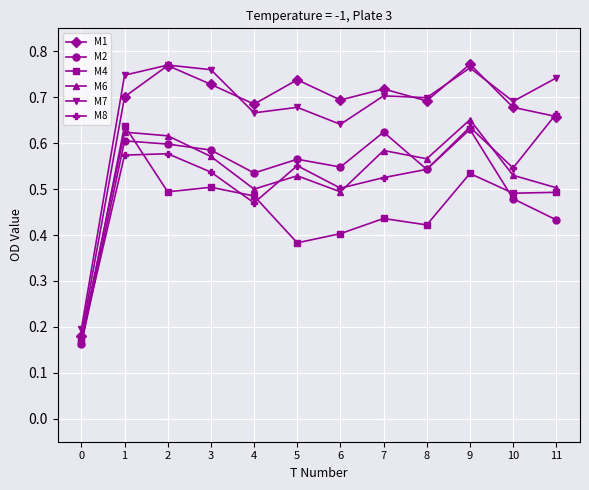

The value of M4 at 11 is 0.2. True or false?

False